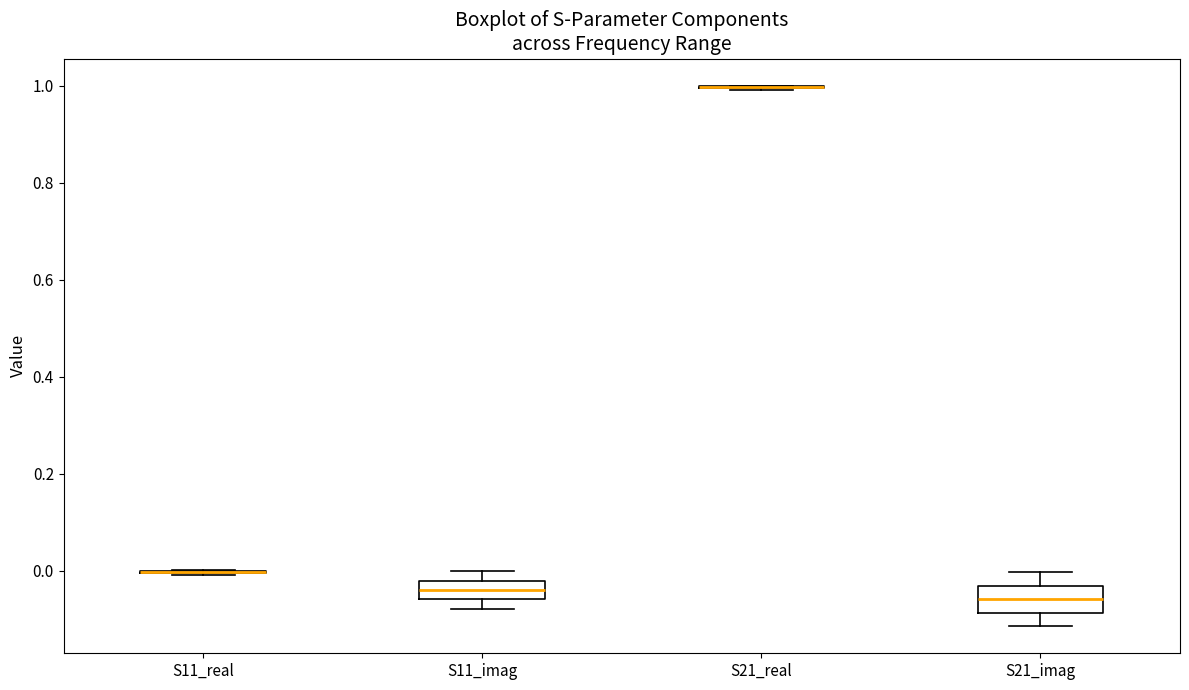

Reading left to right, transcribe this box plot: for each box, give where its median line is, the range the box spans, and where its two whiskers end, as read against the y-axis. The values are not printed on the chart, so give them approximately, as read against the axis.

S11_real: box collapsed to a line at 0.00, whiskers 0.00 to 0.00
S11_imag: median -0.04, box -0.06 to -0.02, whiskers -0.08 to 0.00
S21_real: box collapsed to a line at 1.00, whiskers 1.00 to 1.00
S21_imag: median -0.06, box -0.08 to -0.04, whiskers -0.12 to 0.00